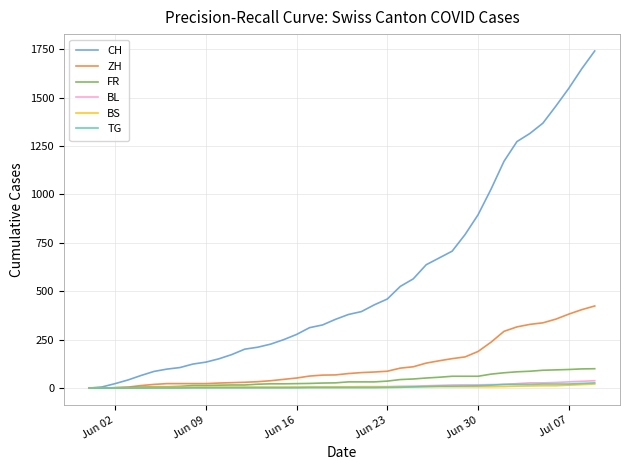

What is the greatest value displayed?

1741